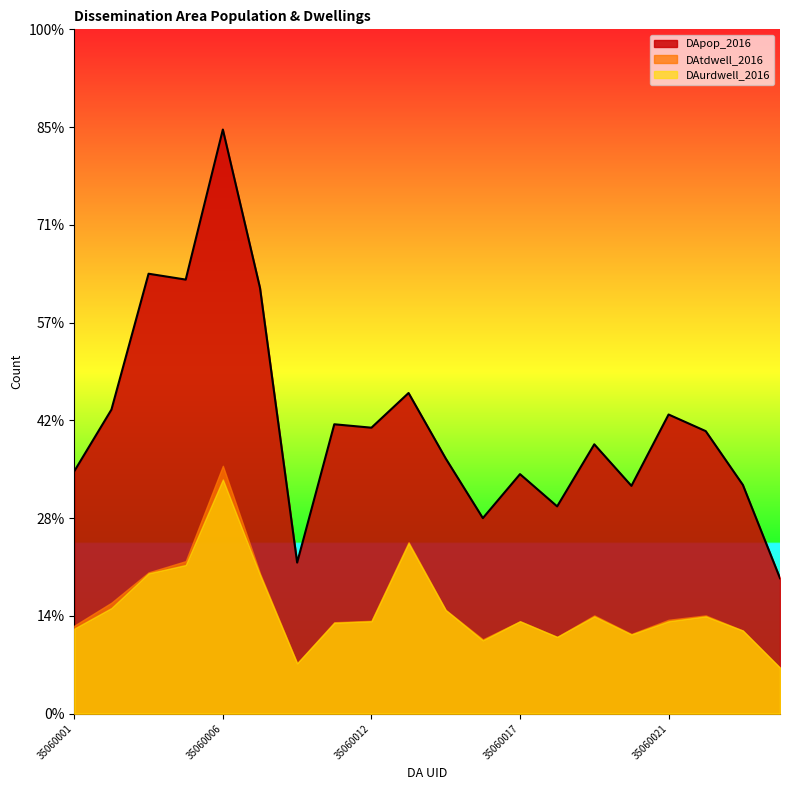

True or false: DAurdwell_2016 and DApop_2016 intersect in this chart.

False